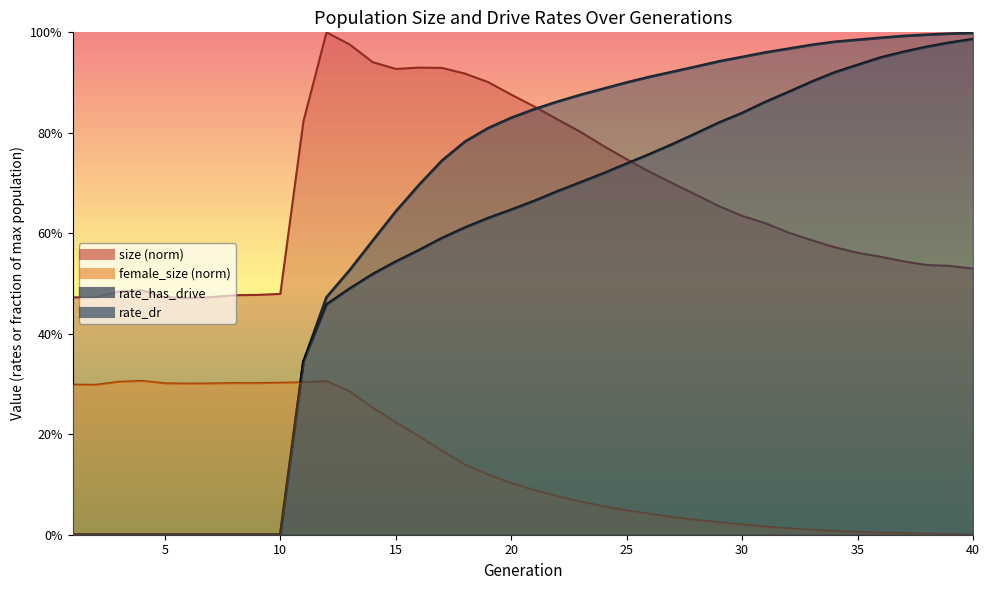

The value of size at 31 is 0.2. True or false?

False